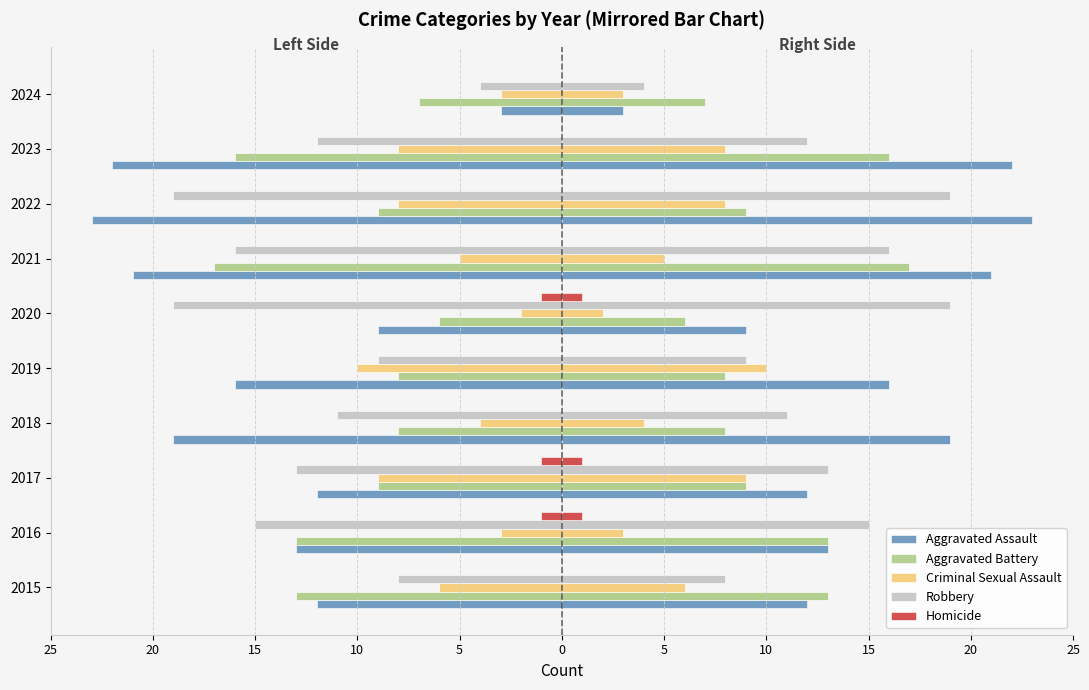

The Aggravated Battery series shows -6 at 2016. True or false?

False